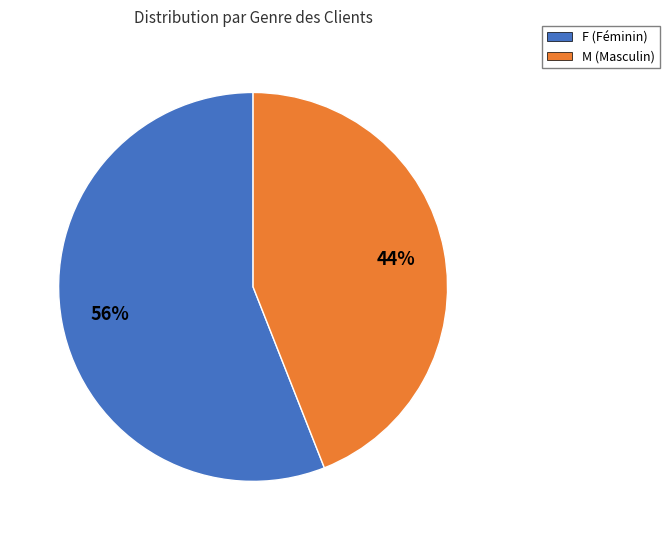

Is there a majority slice in this chart?

Yes